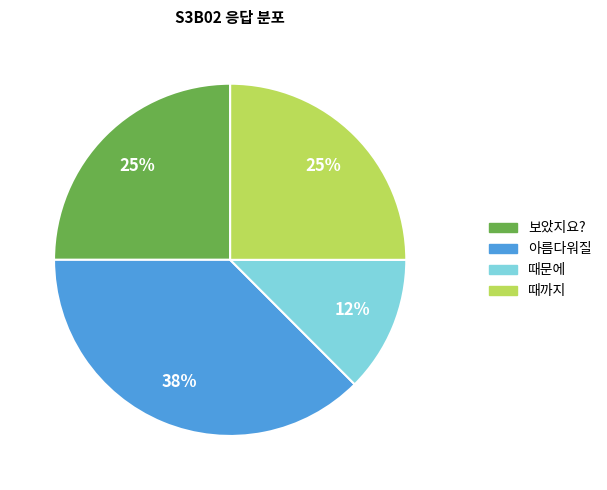

Is there a majority slice in this chart?

No